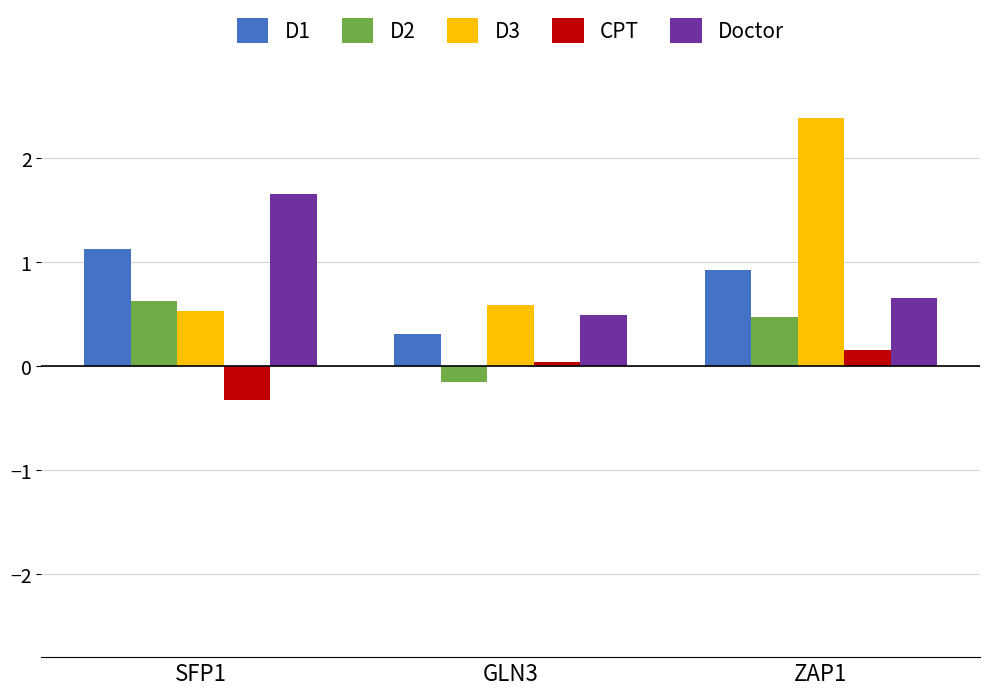

Which series has the largest total across all categories?

D3